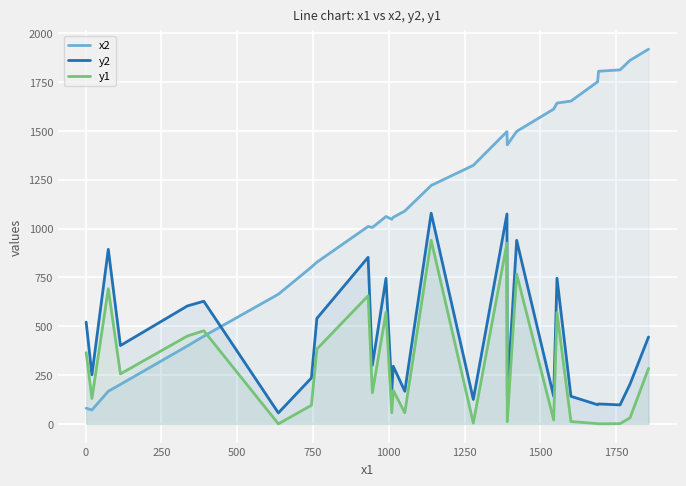

What is the highest value of the y2 series?

1079